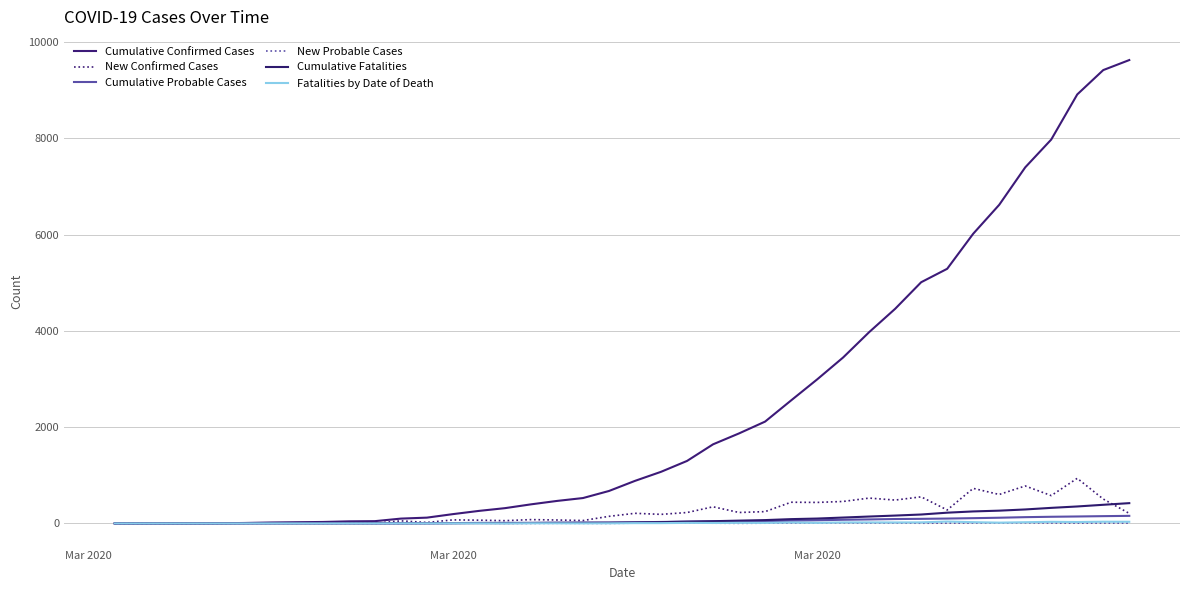

How many lines are shown in the chart?

6